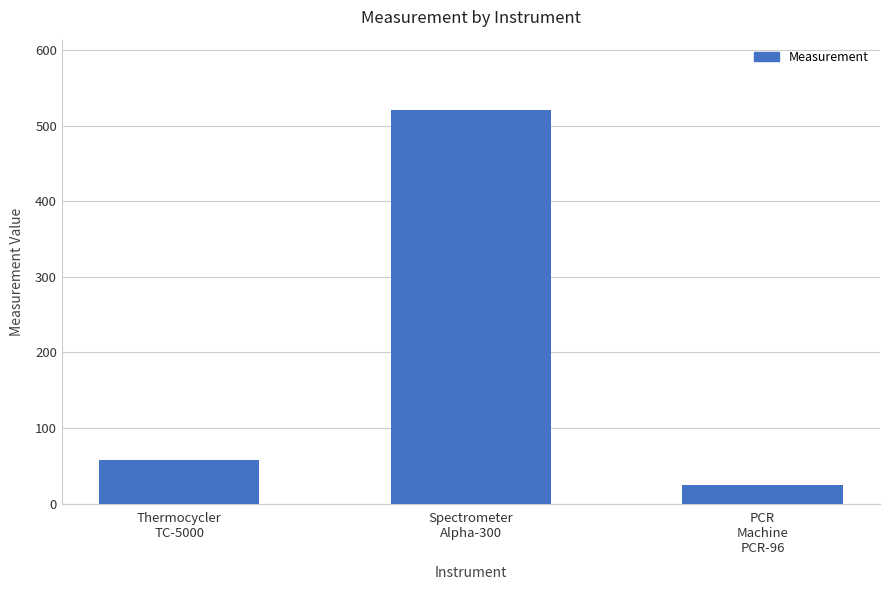

The chart shows a value of 58 at Thermocycler
TC-5000. True or false?

True